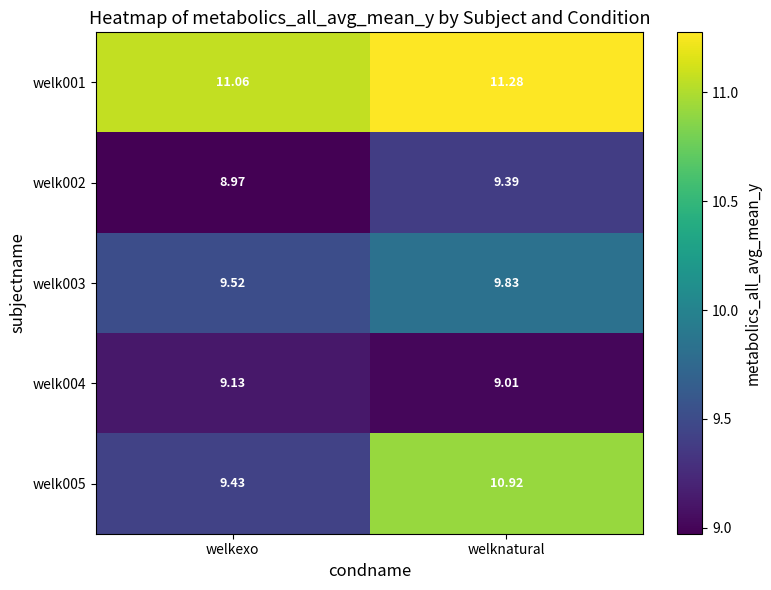

At which category is the sum across all series the highest?

welknatural